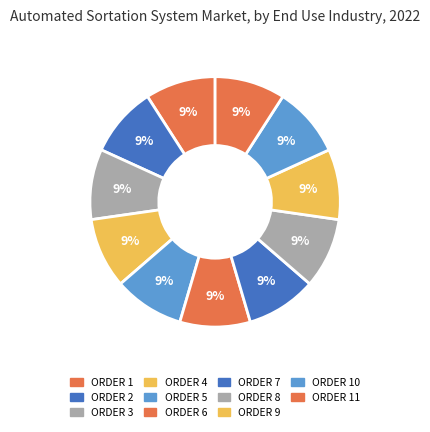

How many slices are in this pie chart?

11